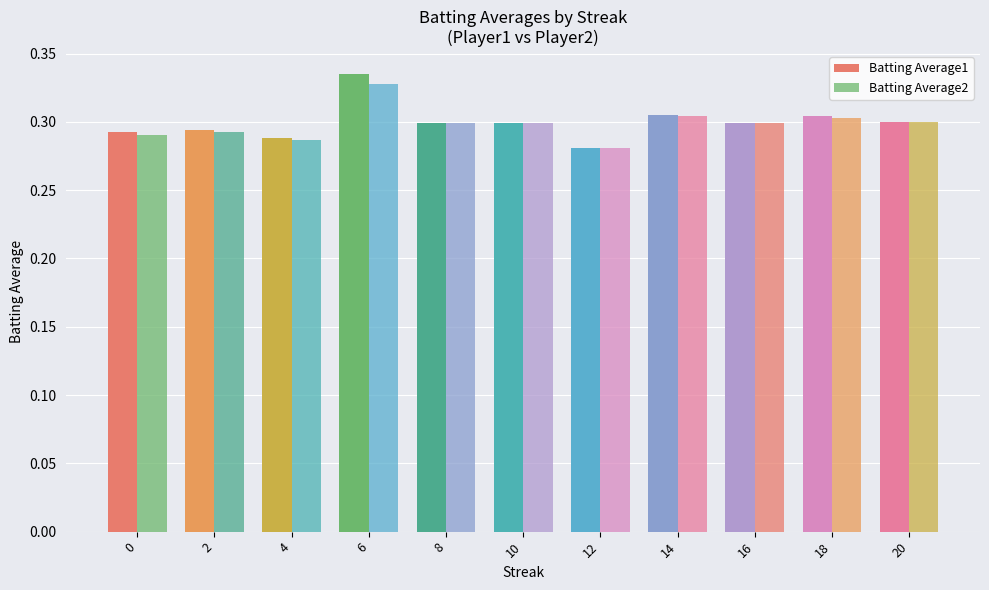

How many bars are there in total?

22